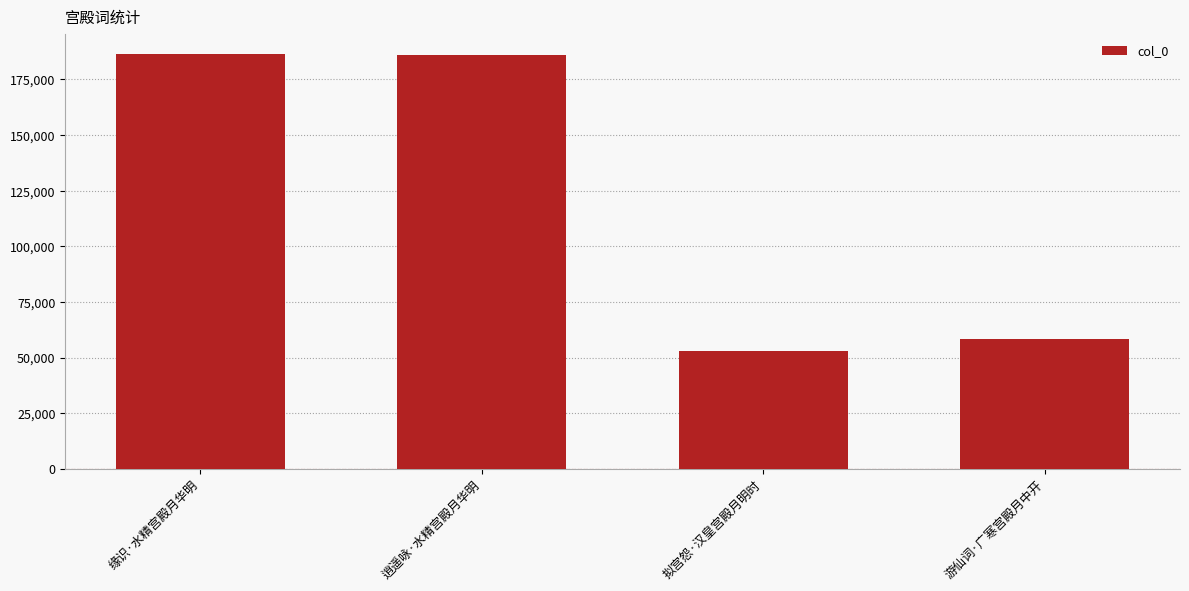

What is the sum of all values?

483766